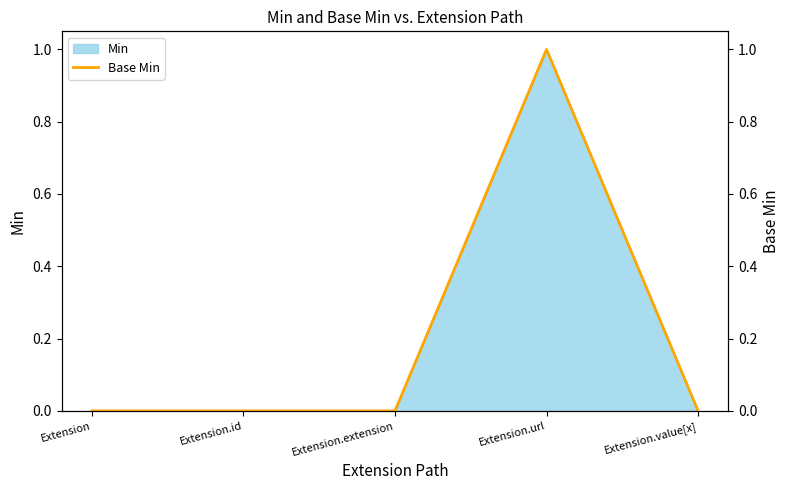

What is the difference between the values at Extension.url and Extension?

1